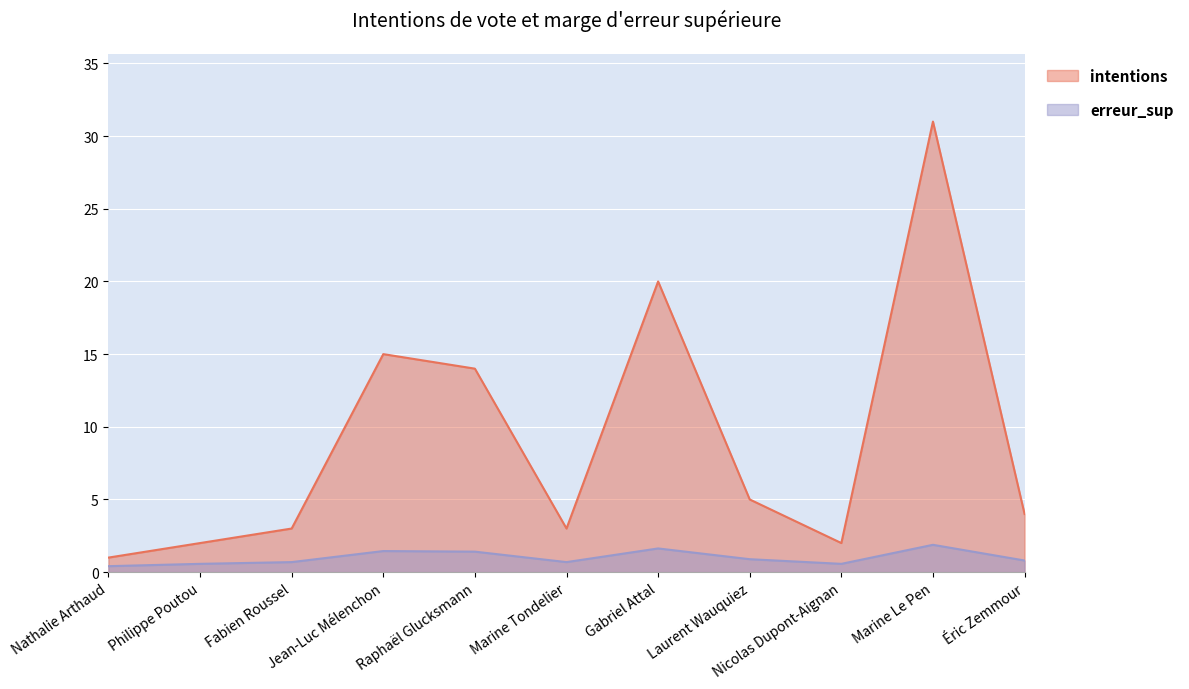

What is the spread (max minus min) of values at Éric Zemmour?

3.2